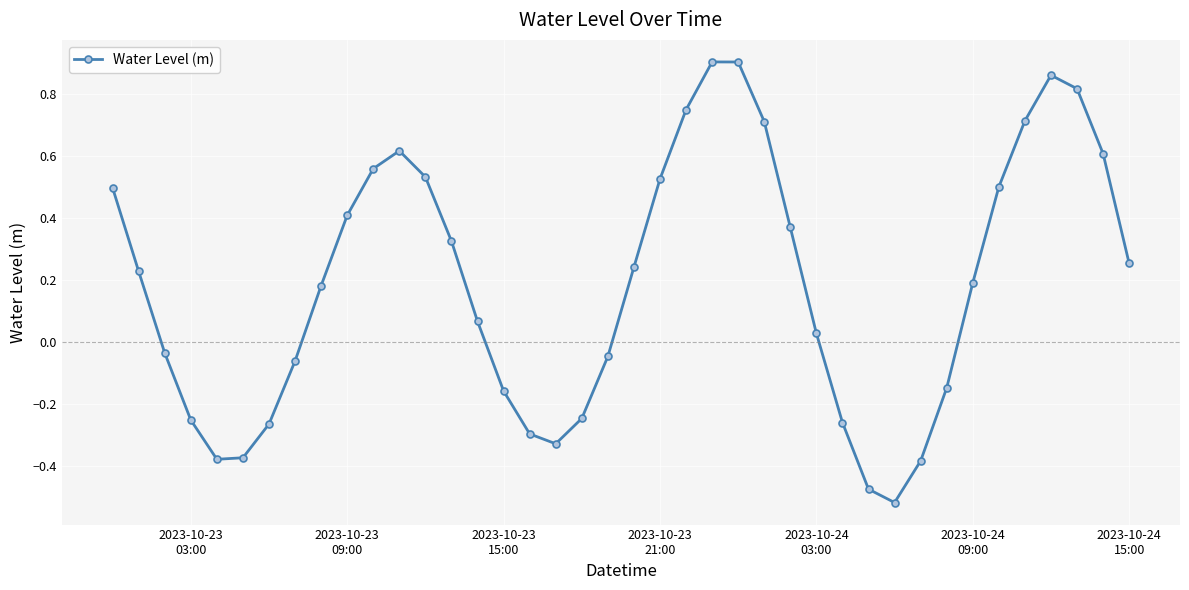

What is the difference between the maximum and minimum values?

1.4